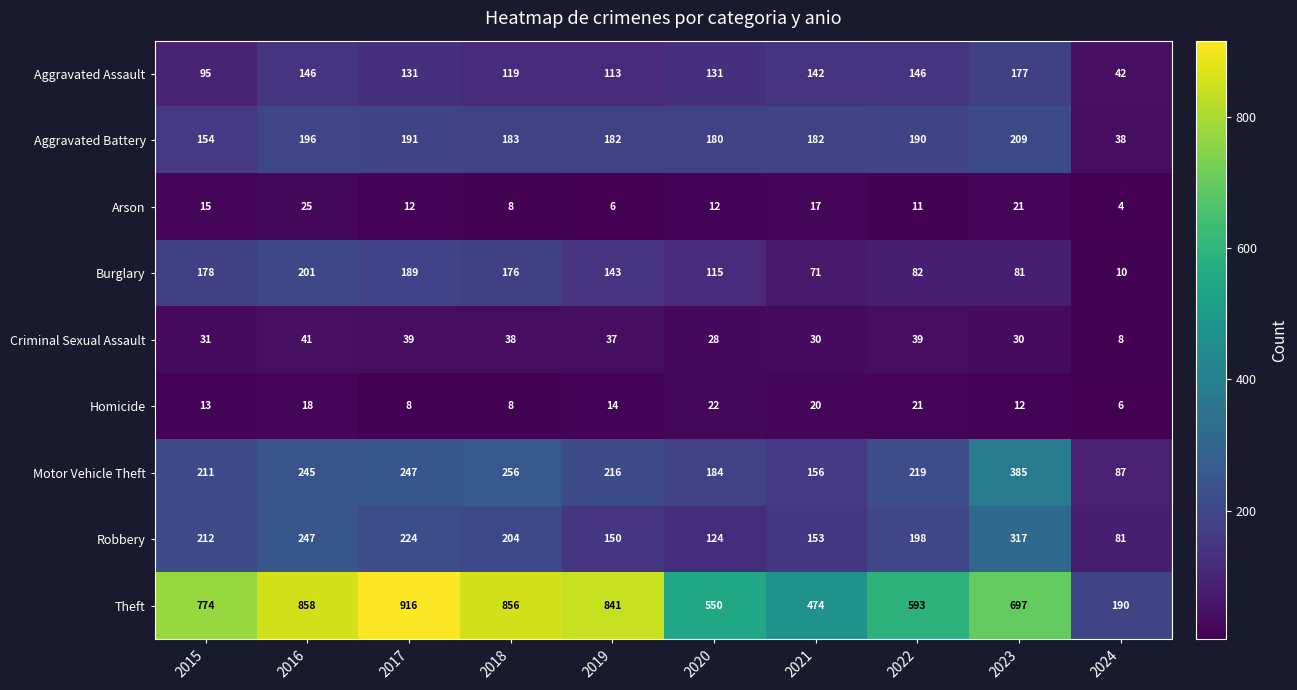

Between 2020 and 2021, which series saw the biggest shift?

Theft